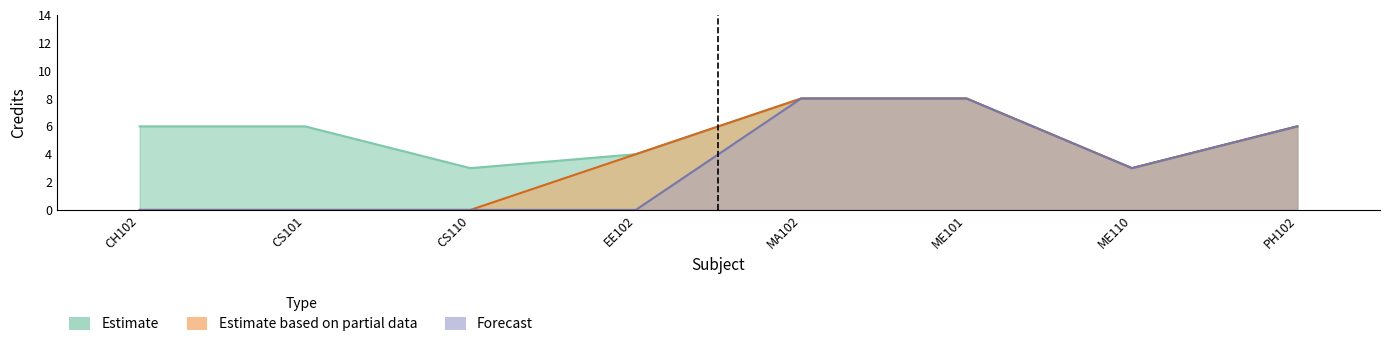

What is the difference between the maximum and second lowest values in the Estimate series?

5